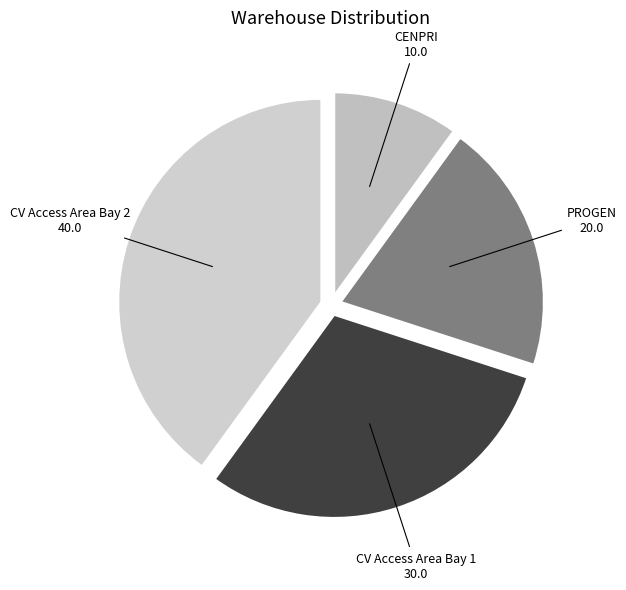

How many segments does this pie chart have?

4